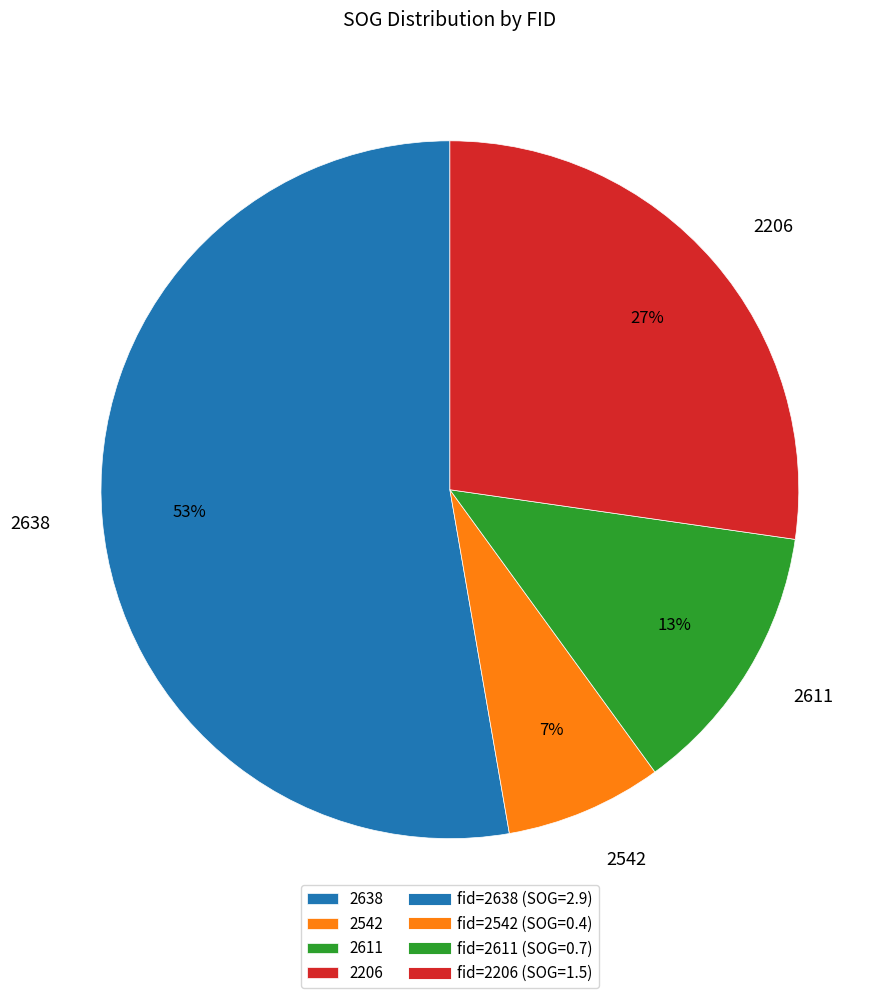

To the nearest percent, what is the difference between the 2206 and 2542 slice percentages?

20%